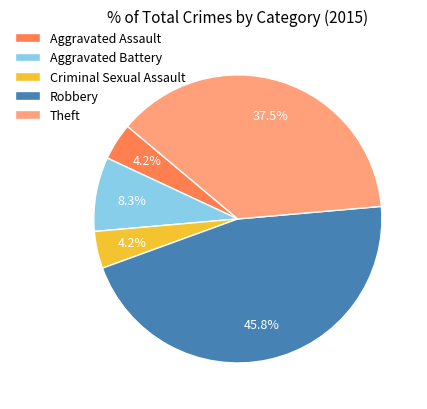

How many segments does this pie chart have?

5